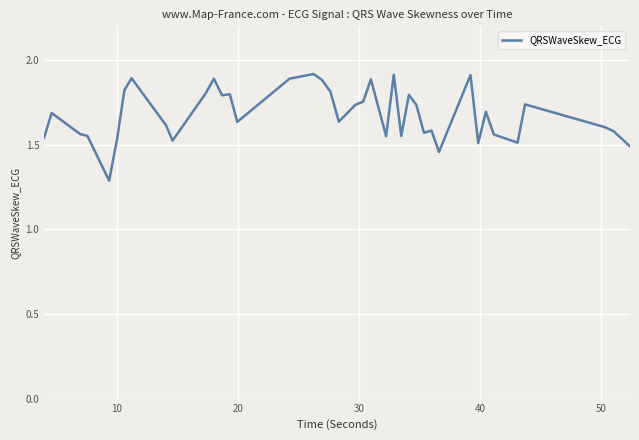

What is the smallest value displayed?

1.3